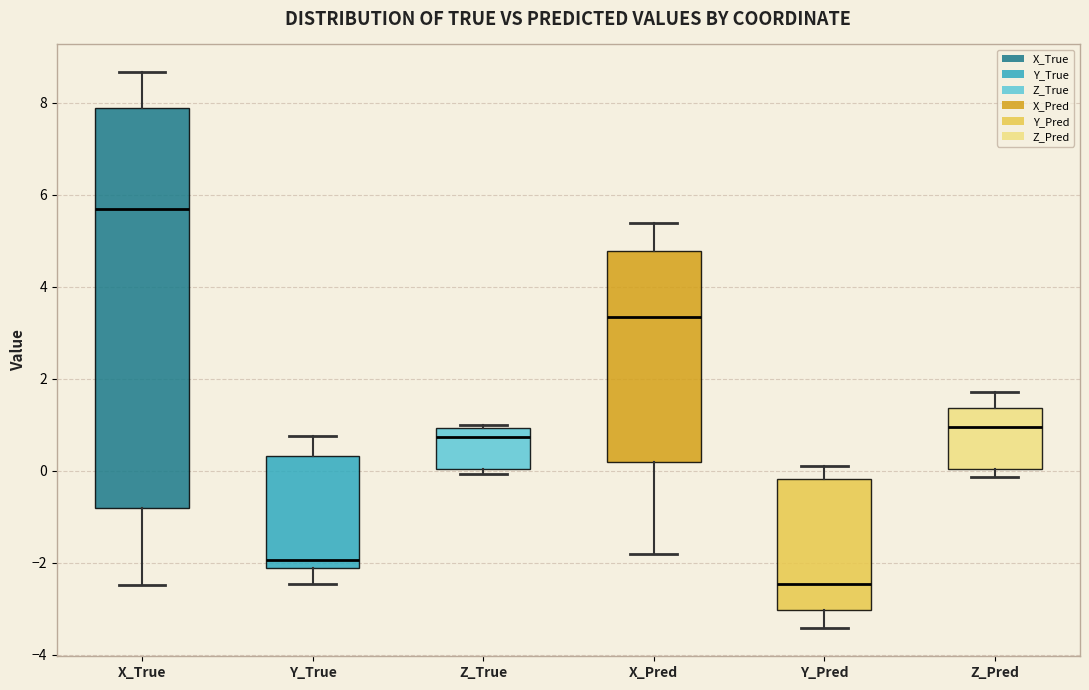

Which box is the tallest, from its lower edge to its upper edge?

X_True